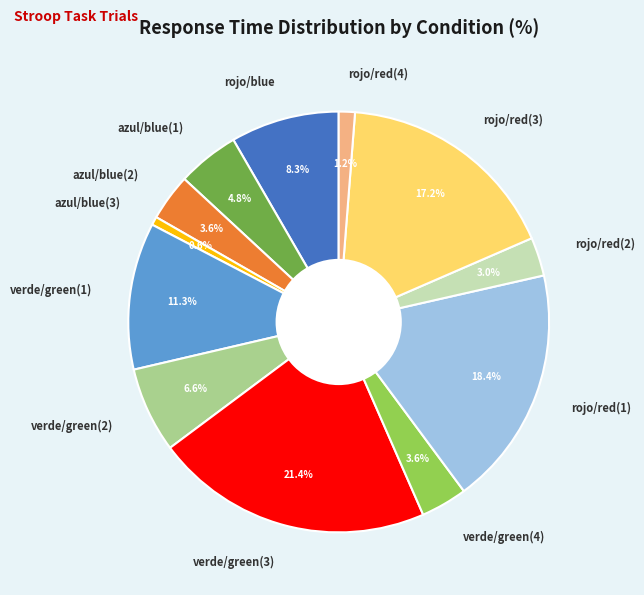

What percentage is NOT represented by rojo/red(4)?

98.8%